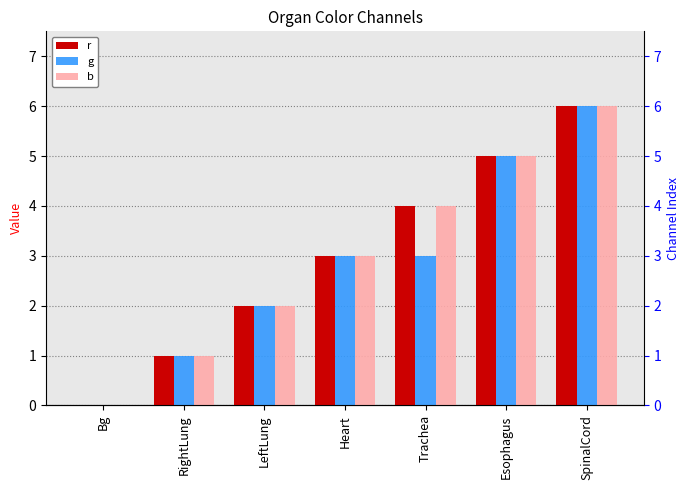

At which label does g first exceed 3?

Esophagus